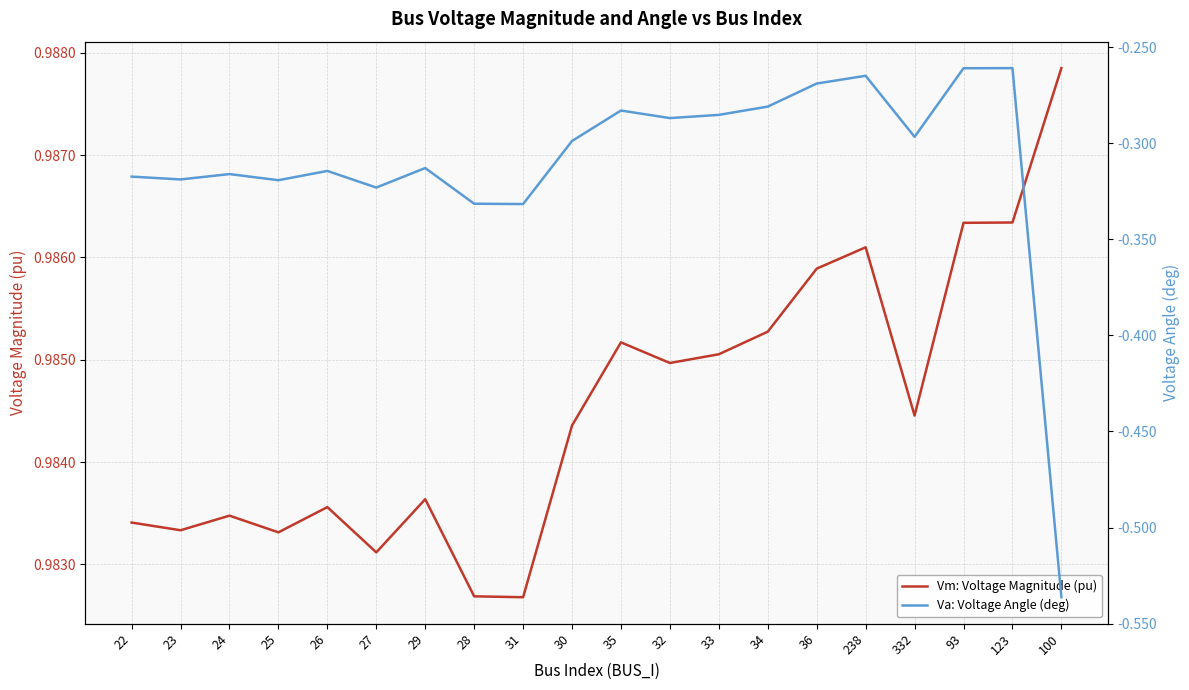

What is the lowest value of the Vm: Voltage Magnitude (pu) series?

1.0